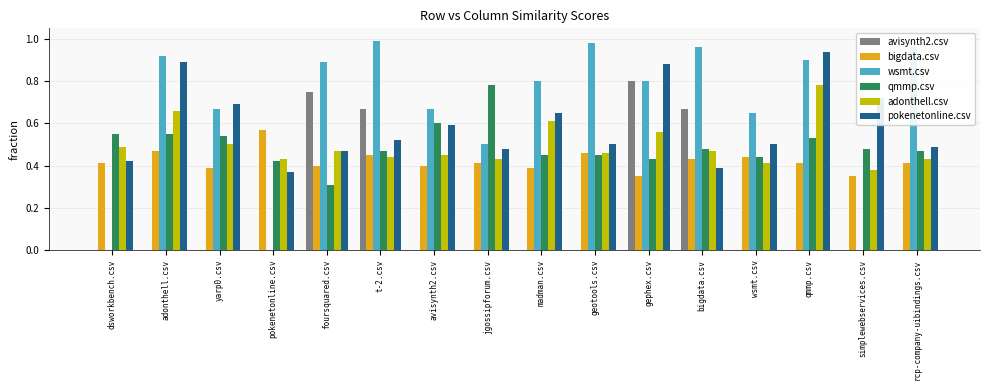

What is the total value across all series at wsmt.csv?

2.4